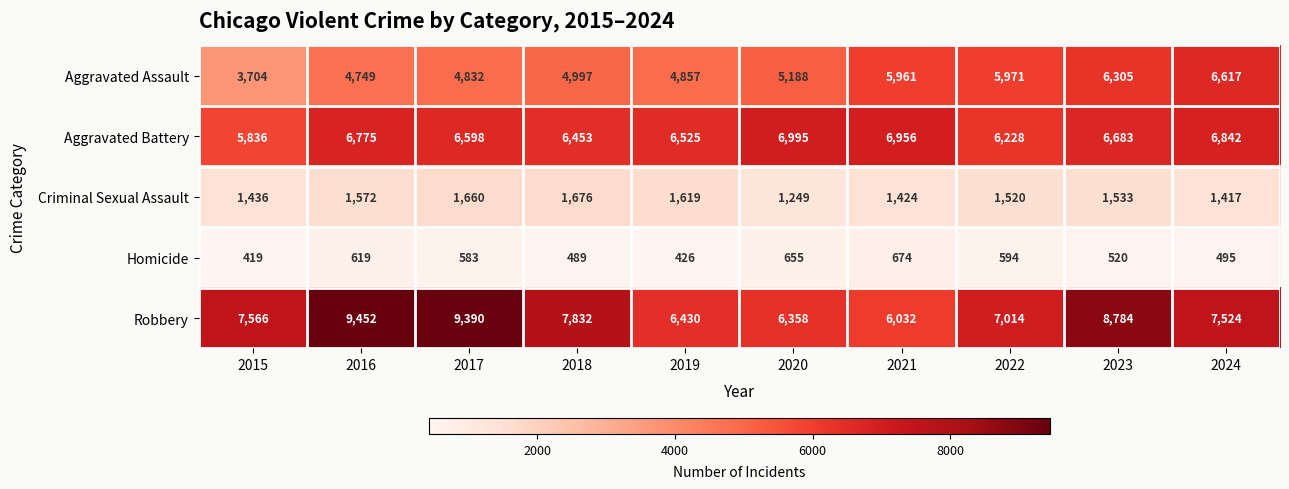

What is the difference between the highest and lowest values at 2023?

8264